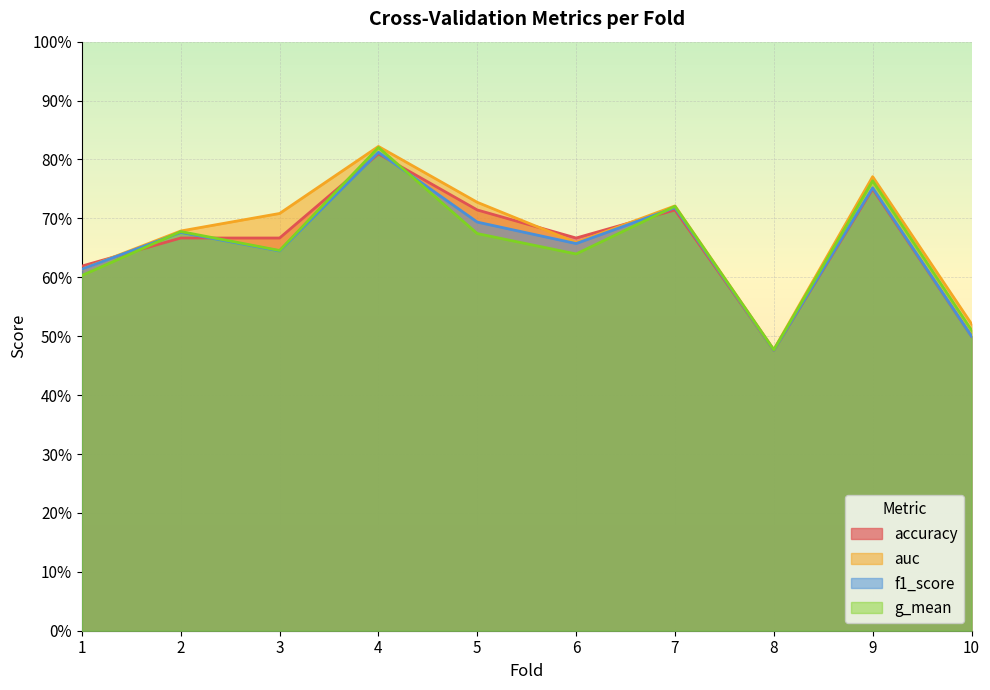

What is the minimum value for f1_score?

0.5